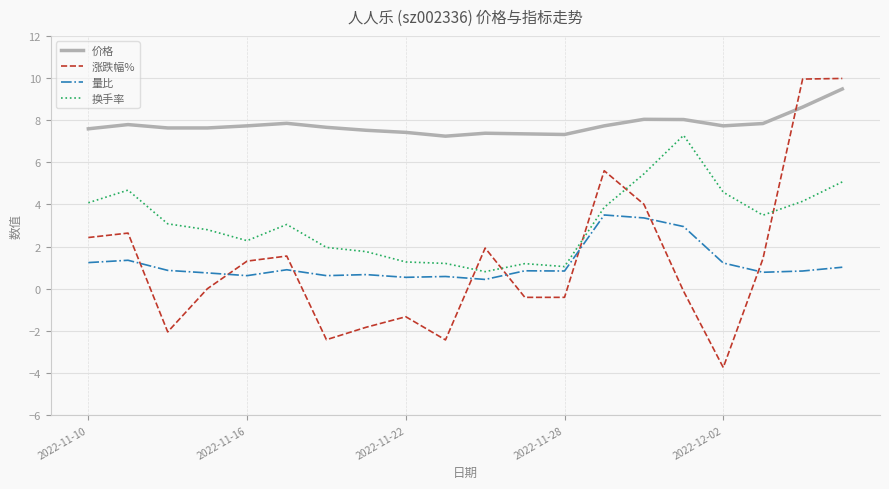

What are all the series names shown in the legend?

价格, 涨跌幅%, 量比, 换手率